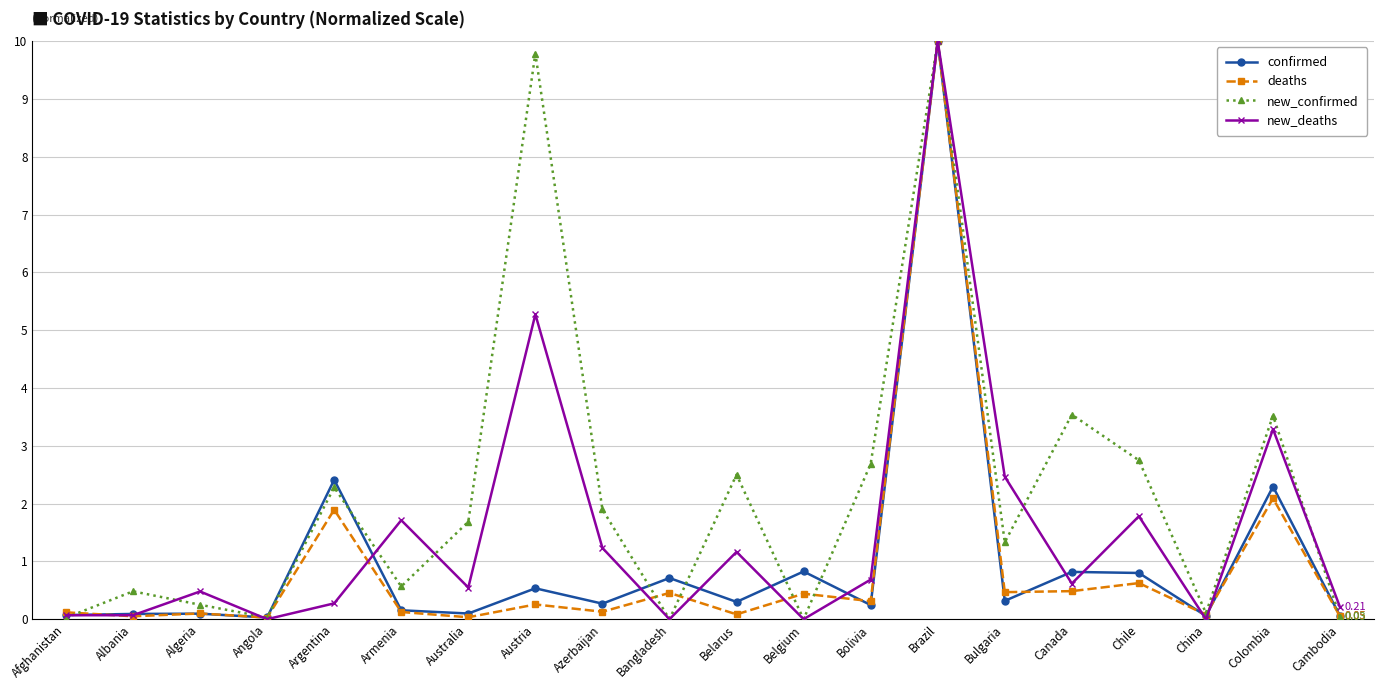

Which series changed the most between Angola and Bulgaria?

new_deaths